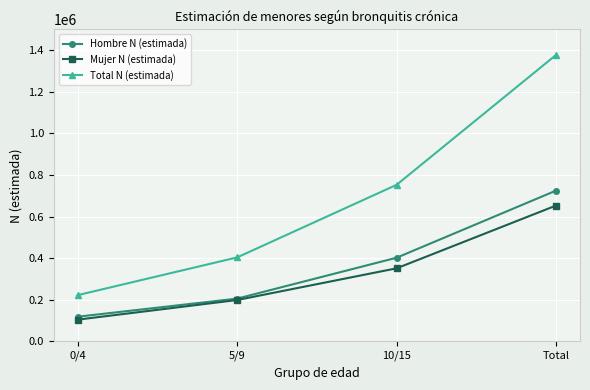

Is the value of Hombre N (estimada) at 0/4 greater than the value of Total N (estimada) at 0/4?

No